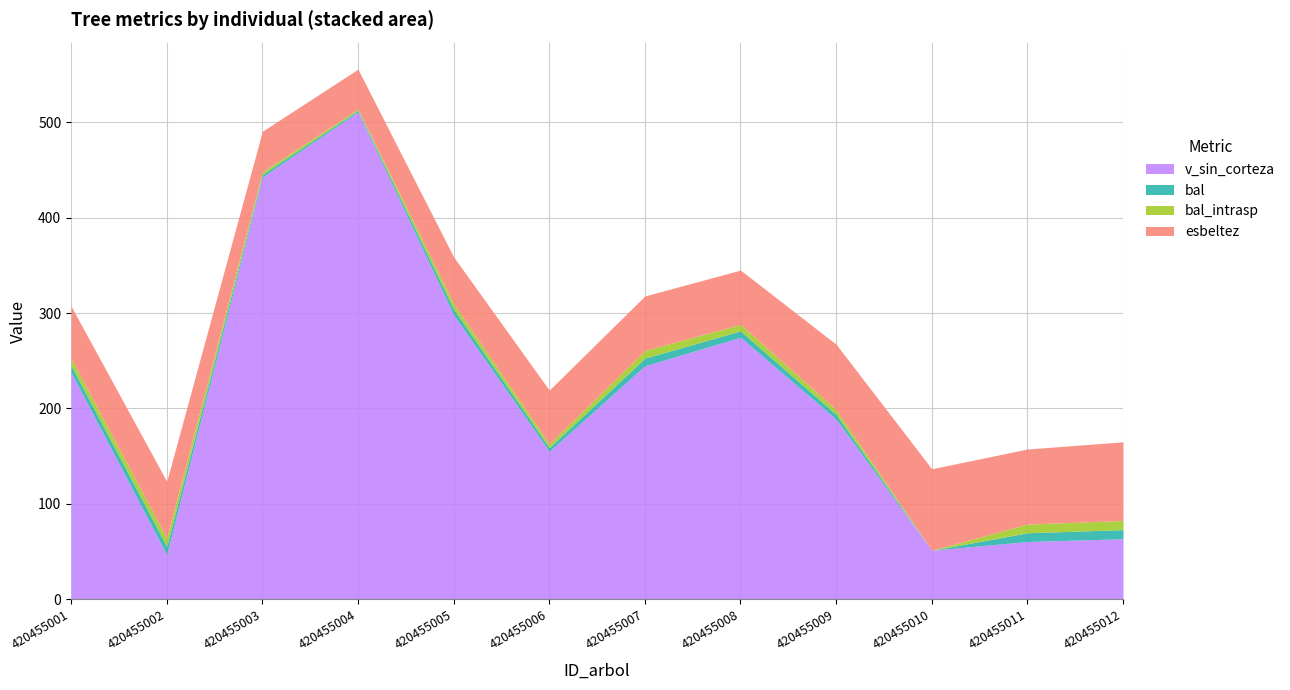

The v_sin_corteza series shows 244.7 at 420455007. True or false?

True